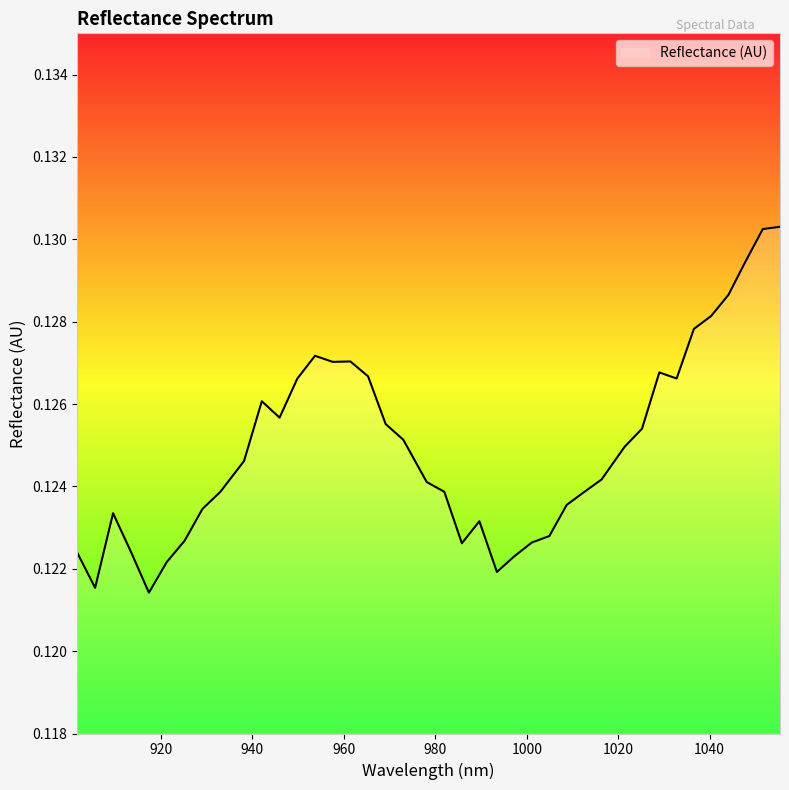

At which category does the chart reach its peak across all series?

1055.384857